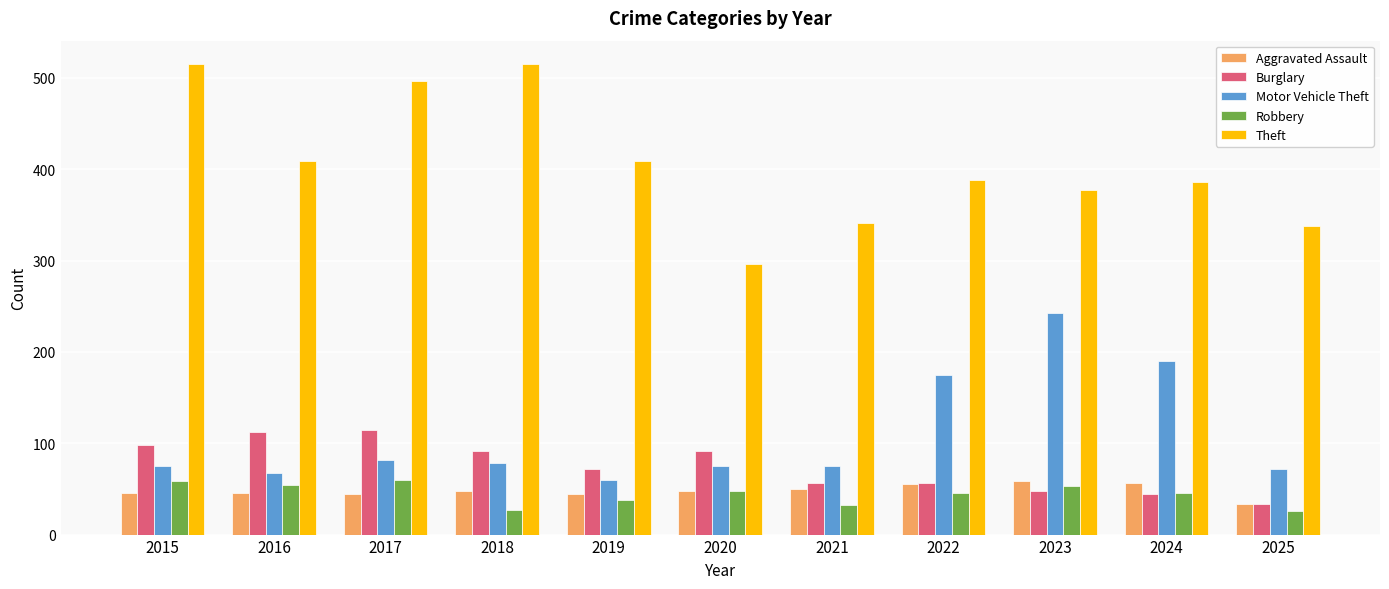

How many series are shown in this chart?

5